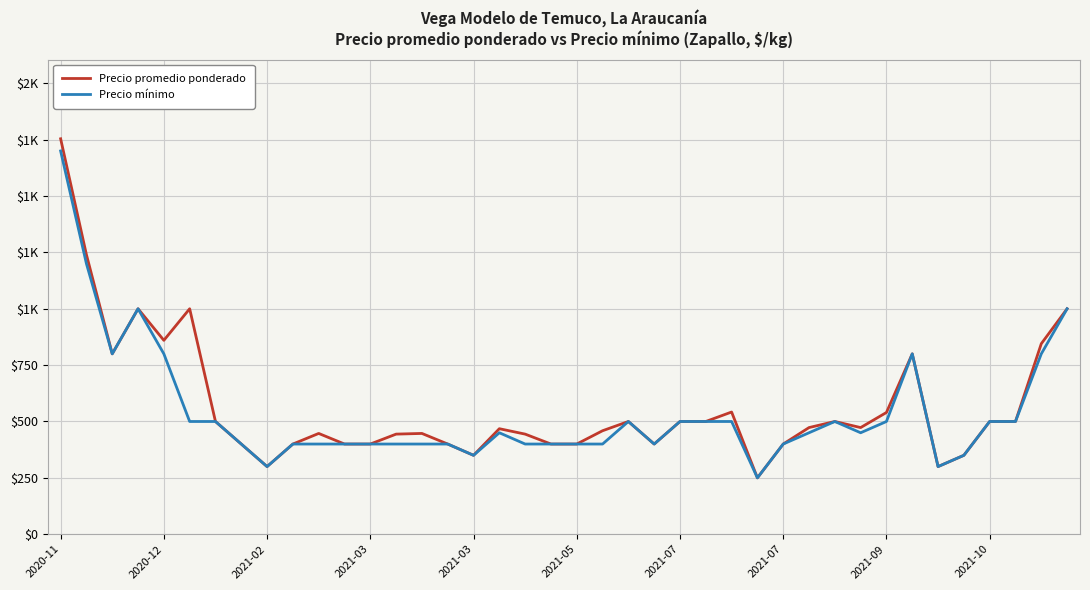

Is this an area chart (filled region under the line)?

No